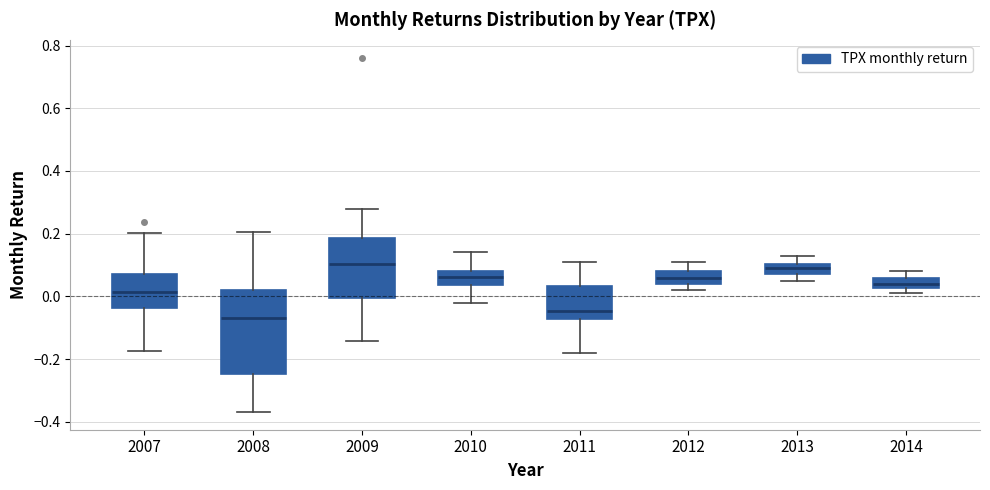

Which box has the lowest median line?

2008